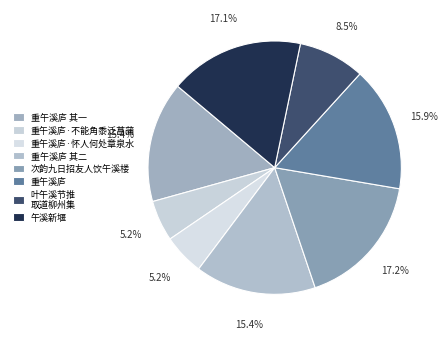

Which slice is the smallest?

重午溪庐·不能角黍泛菖蒲